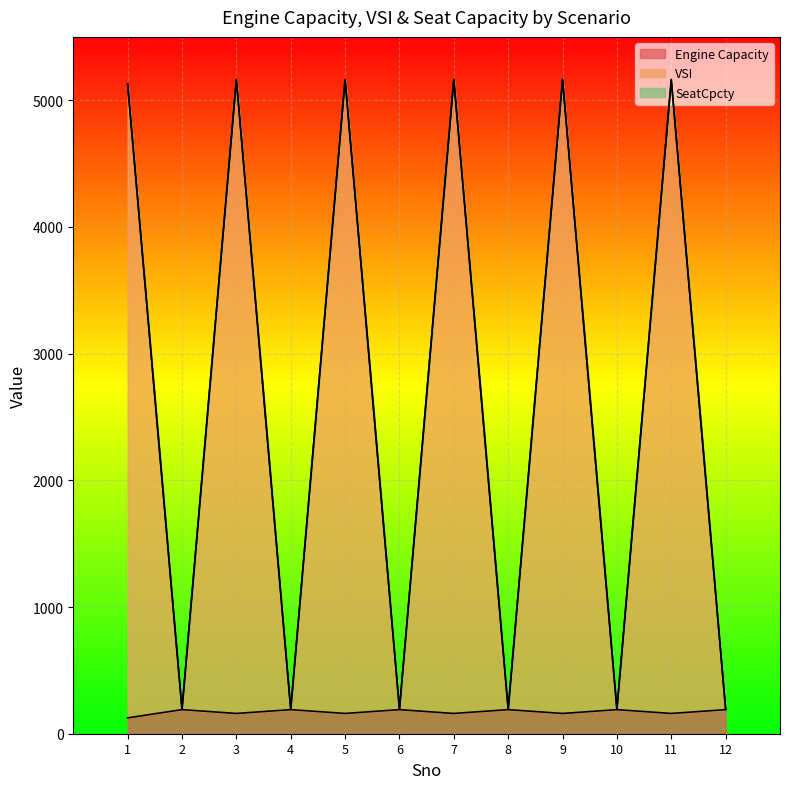

Which category has the lowest value in the VSI series?

2